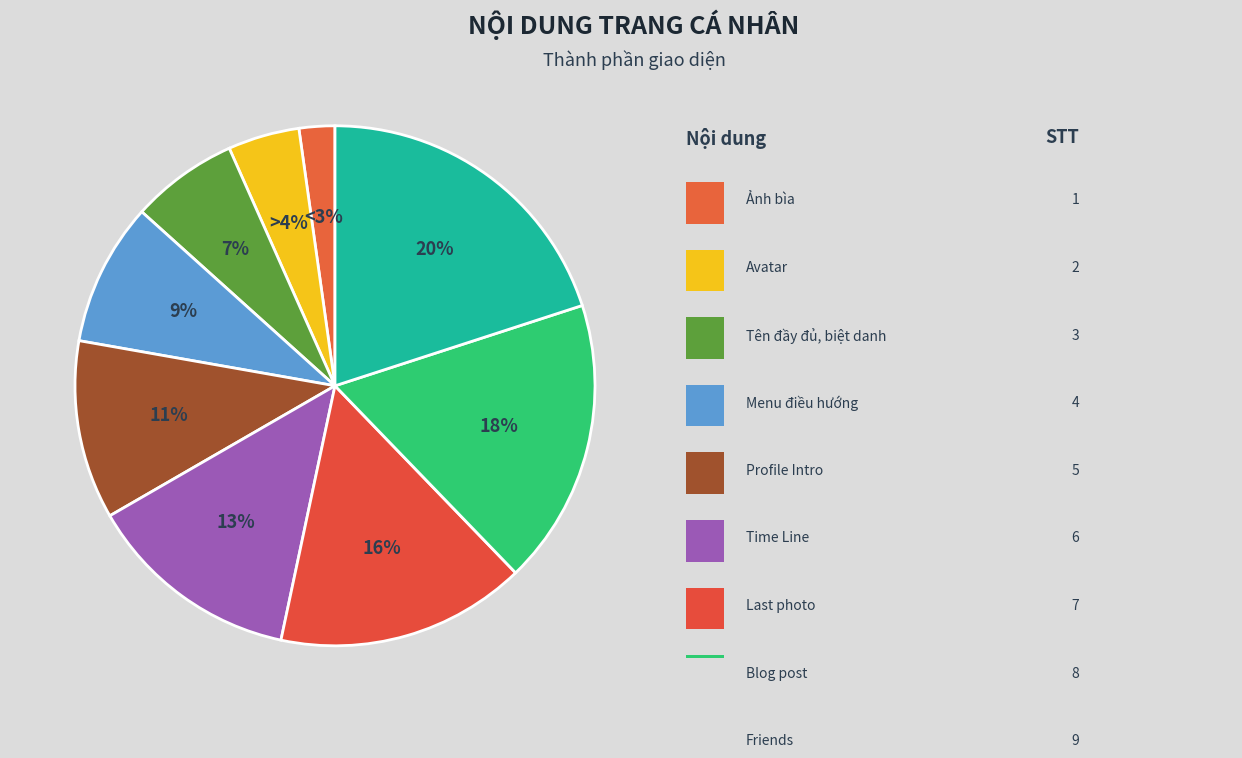

Which category has the biggest portion of the pie?

Friends